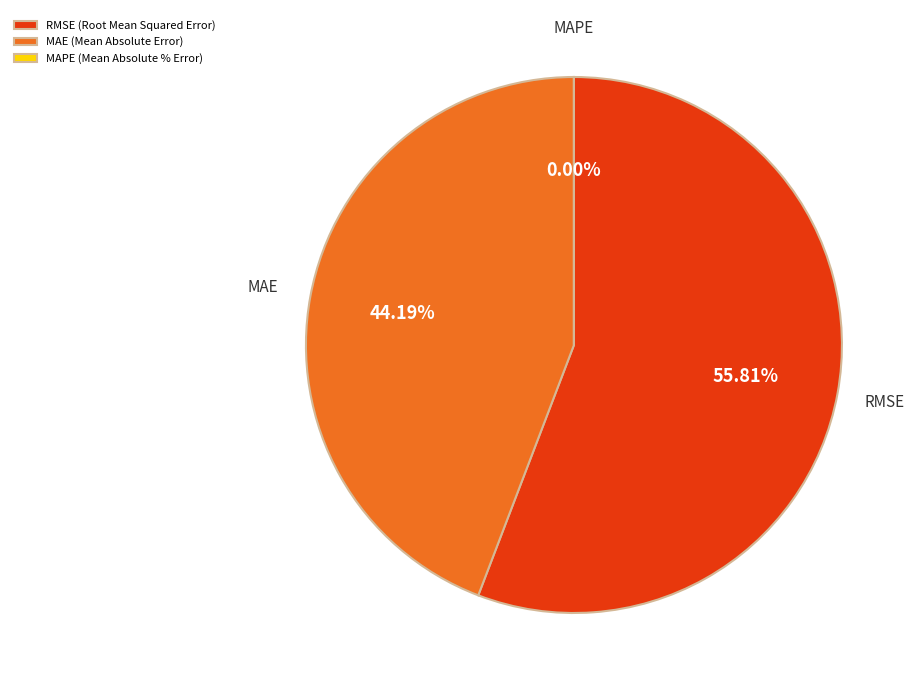

Approximately how many times larger is the value at RMSE (Root Mean Squared Error) compared to MAE (Mean Absolute Error)?

1.3